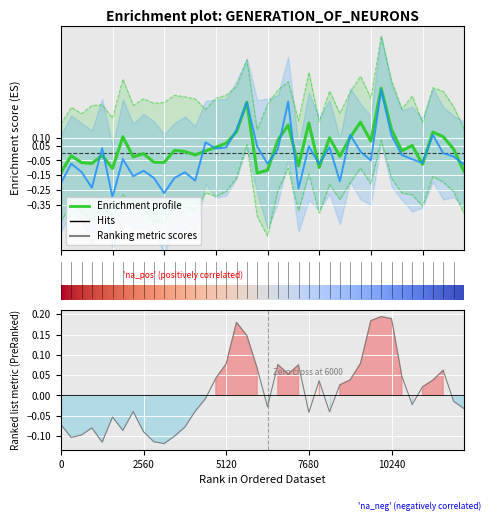

What is the sum of all lower_sec values?

-11.7